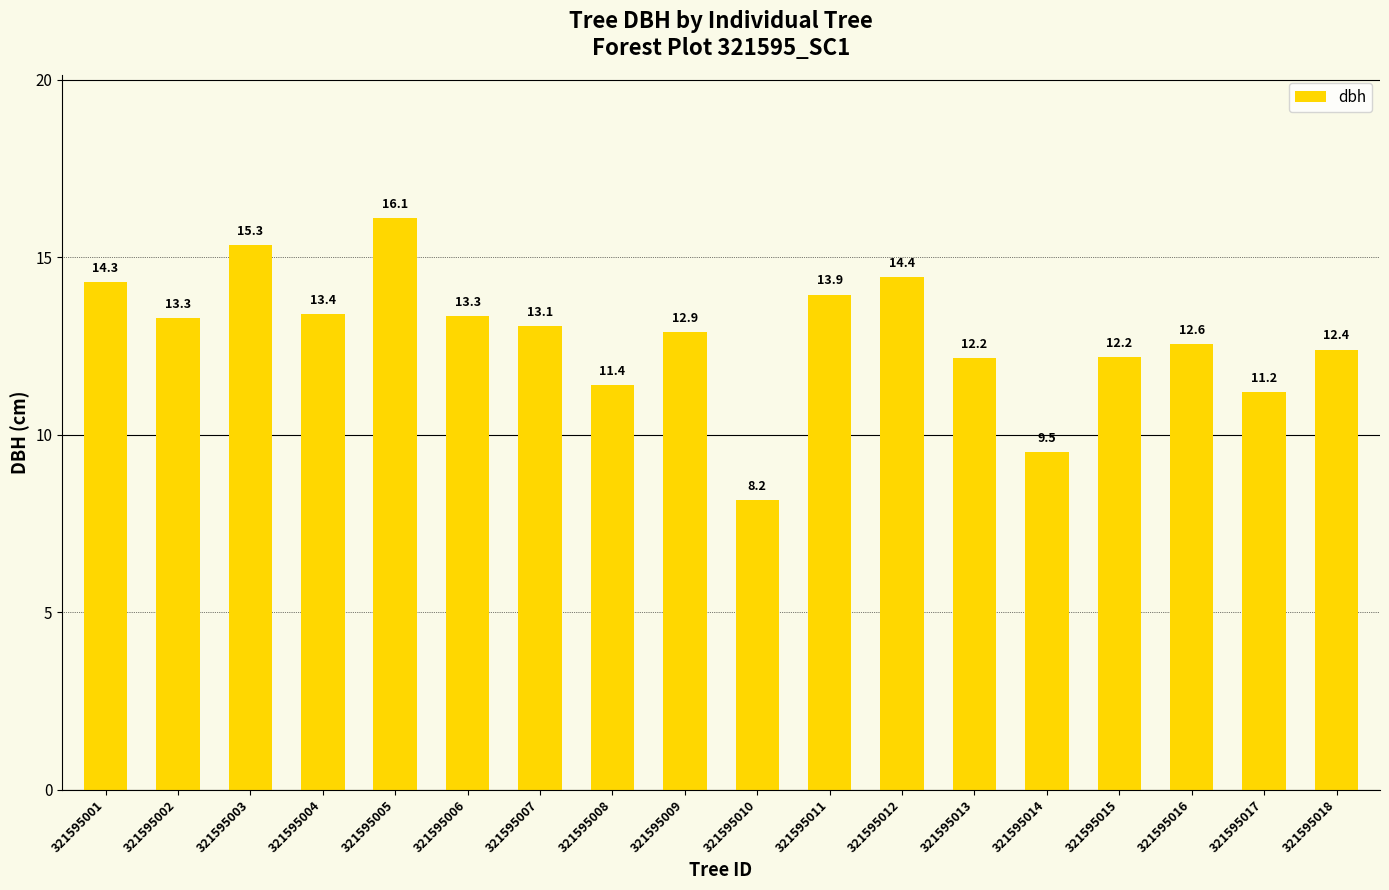

What is the average value?

12.8